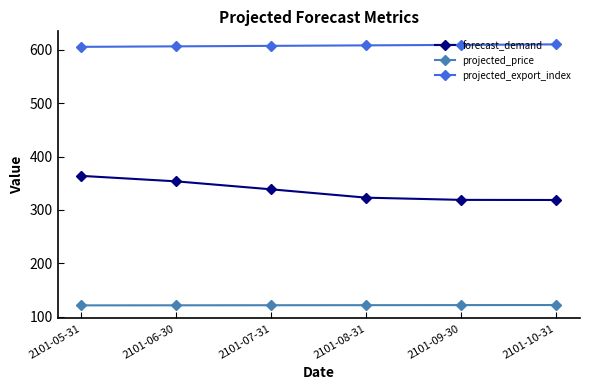

What is the label of the 3rd point from the right?

2101-08-31